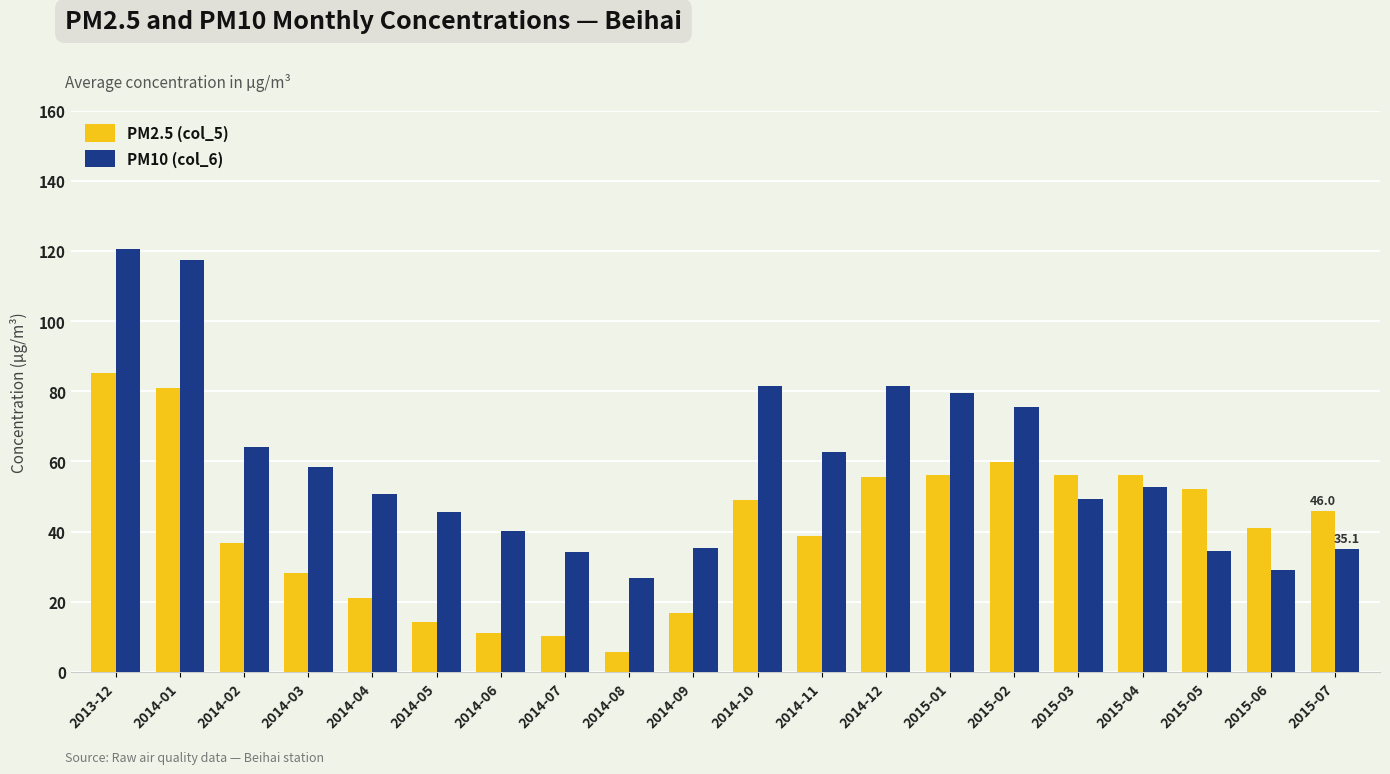

Read the PM10 (col_6) value at 2015-01.

79.6